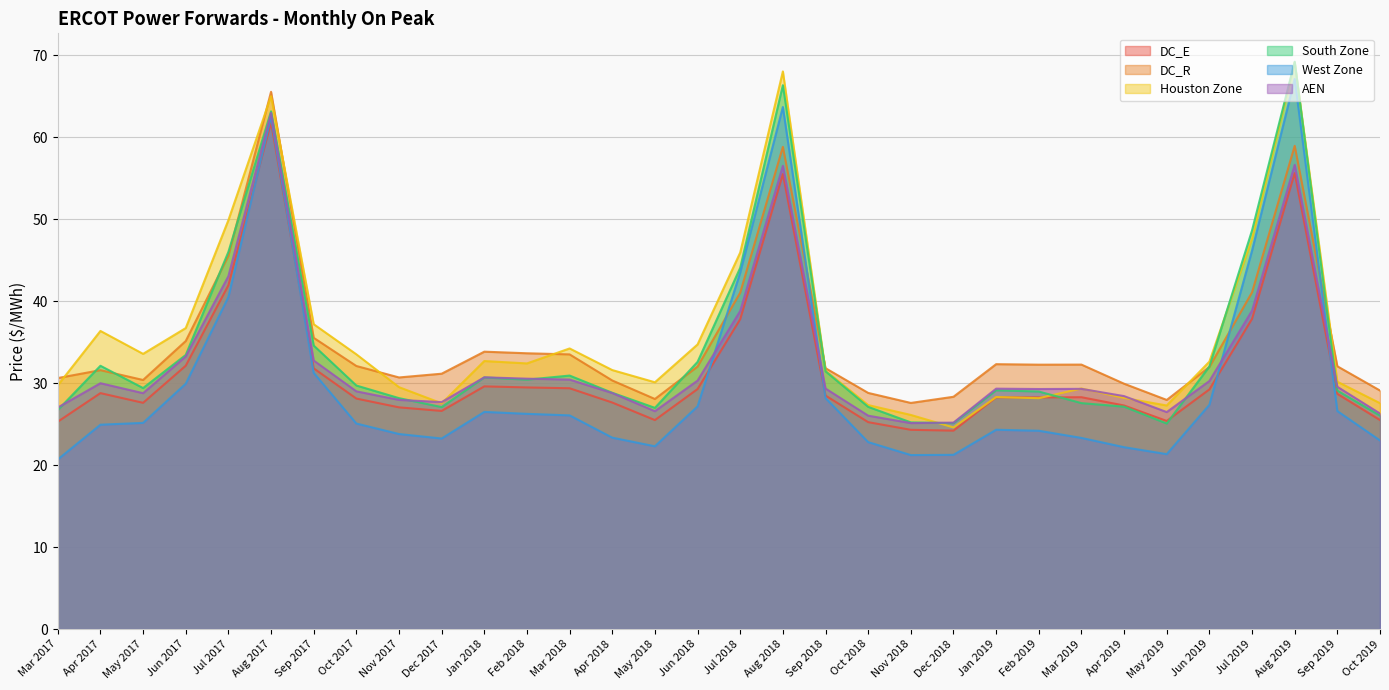

What is the value of the AEN point at the 4th from the left?

33.3